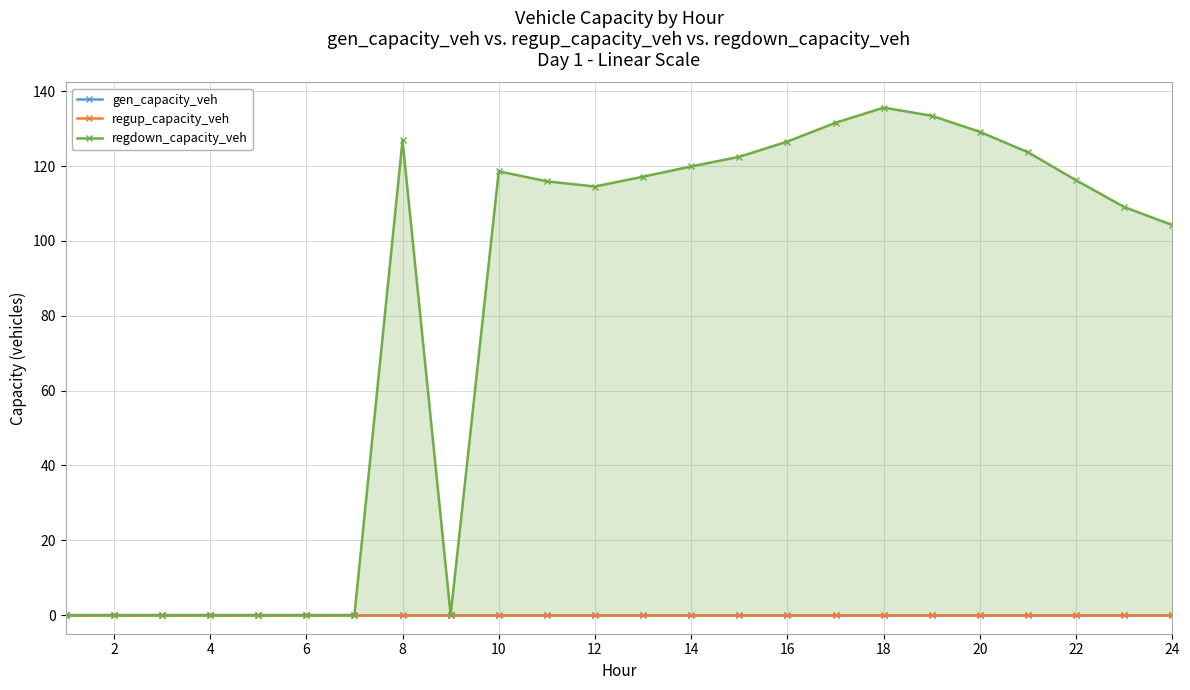

True or false: regdown_capacity_veh and gen_capacity_veh intersect in this chart.

False